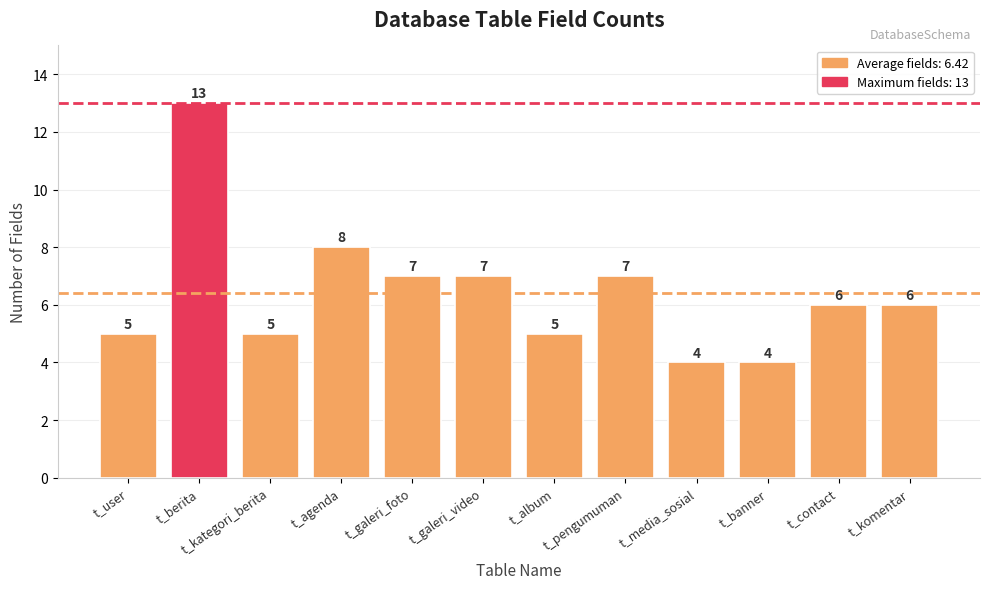

What is the average value?

6